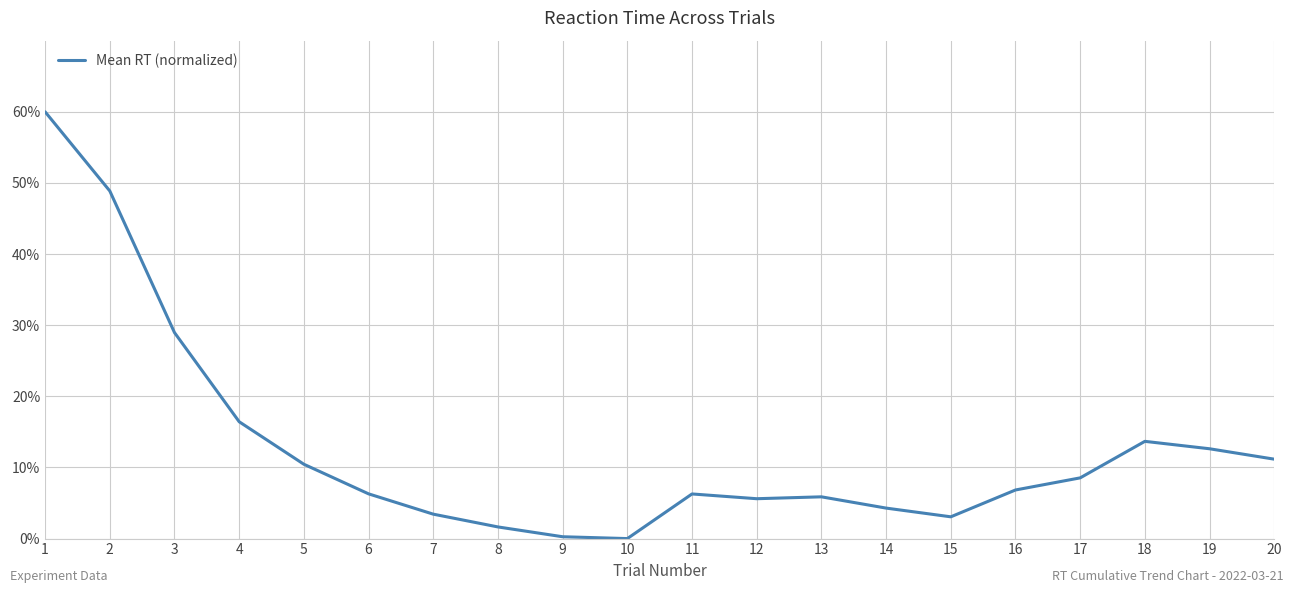

What is the difference between the values at 14 and 7?

0.9